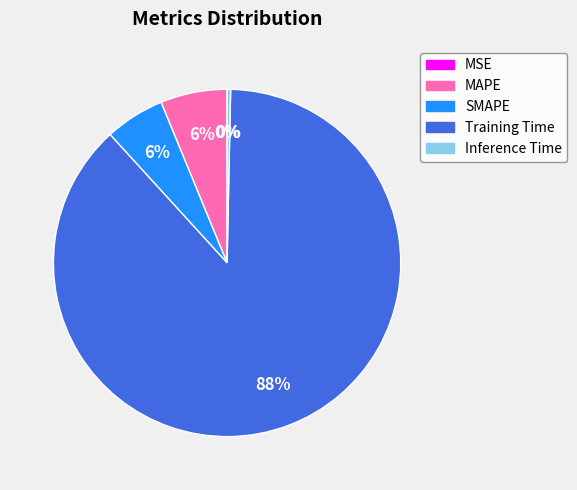

To the nearest percent, what portion does Training Time represent?

88%